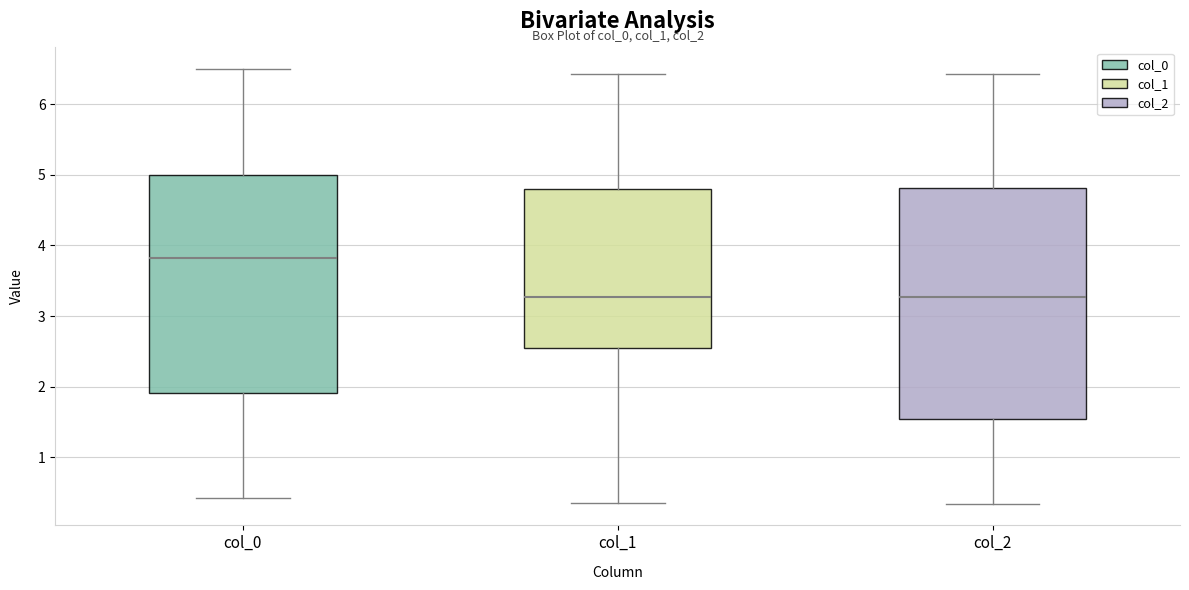

Reading left to right, transcribe this box plot: for each box, give where its median line is, the range the box spans, and where its two whiskers end, as read against the y-axis. The values are not printed on the chart, so give them approximately, as read against the axis.

col_0: median 3.8, box 1.9 to 5.0, whiskers 0.4 to 6.5
col_1: median 3.3, box 2.5 to 4.8, whiskers 0.3 to 6.4
col_2: median 3.3, box 1.5 to 4.8, whiskers 0.3 to 6.4